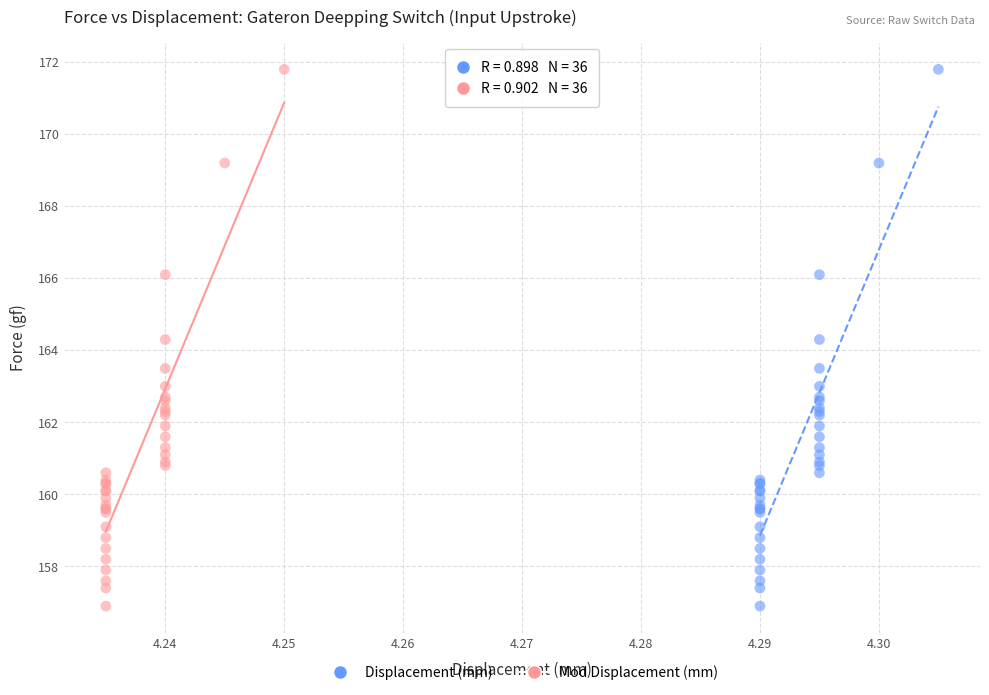

What are all the series names shown in the legend?

Displacement (mm), Mod Displacement (mm)